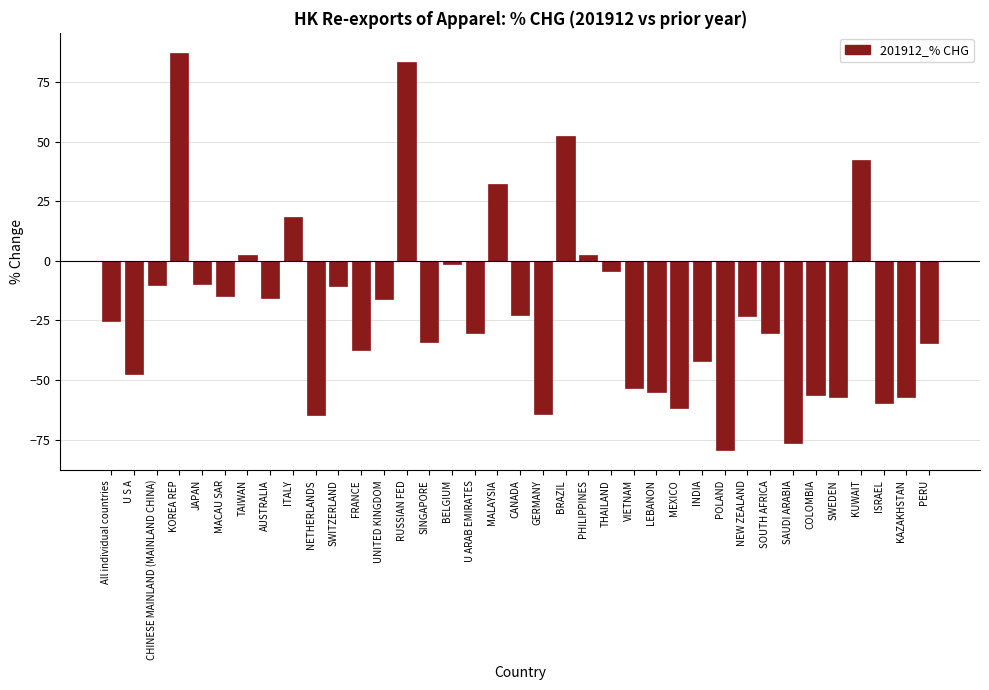

What is the change in value from FRANCE to ISRAEL?

-22.4